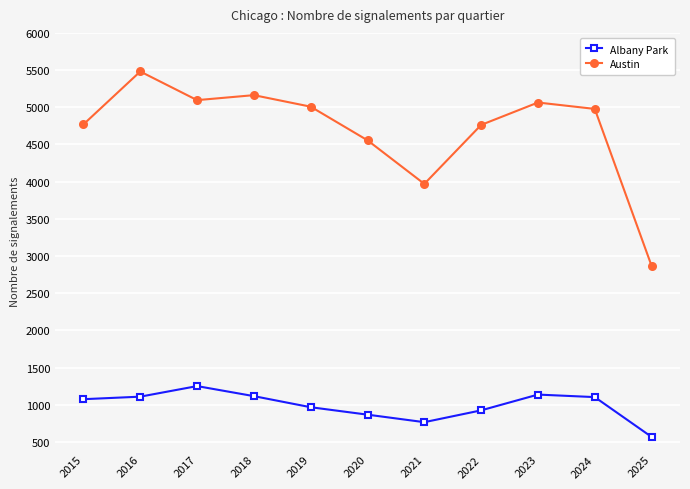

Is it true that Austin equals 7075 at 2017?

False